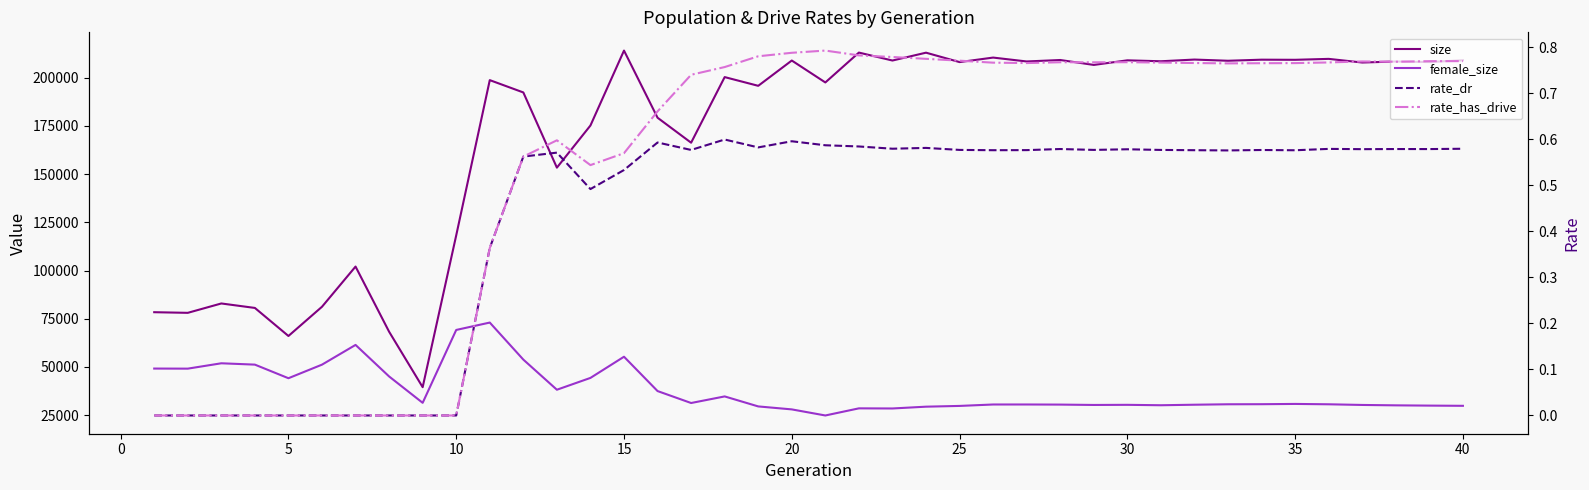

The rate_has_drive series shows 0.8 at 35. True or false?

True